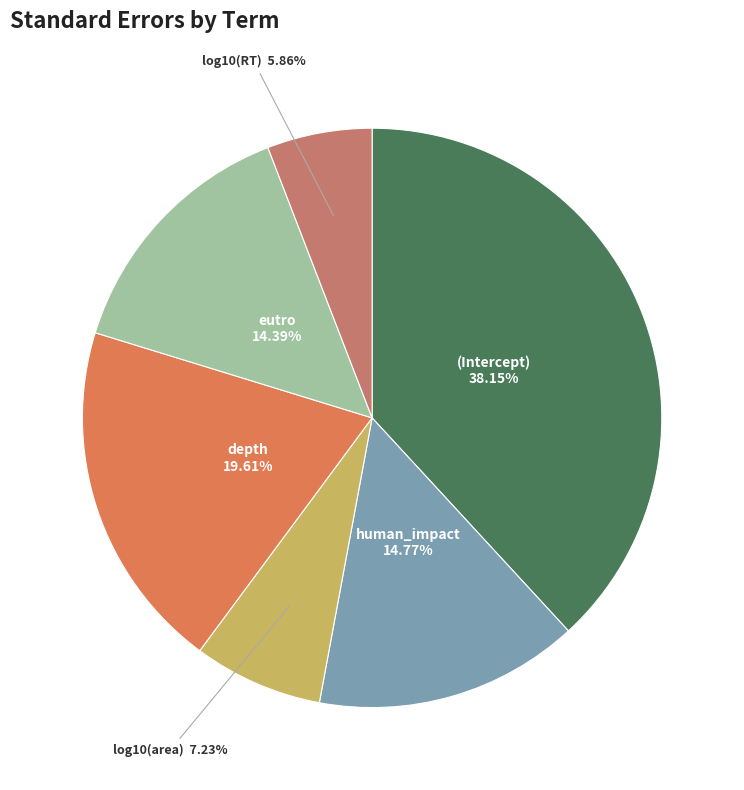

What is the largest slice in the pie chart?

(Intercept)